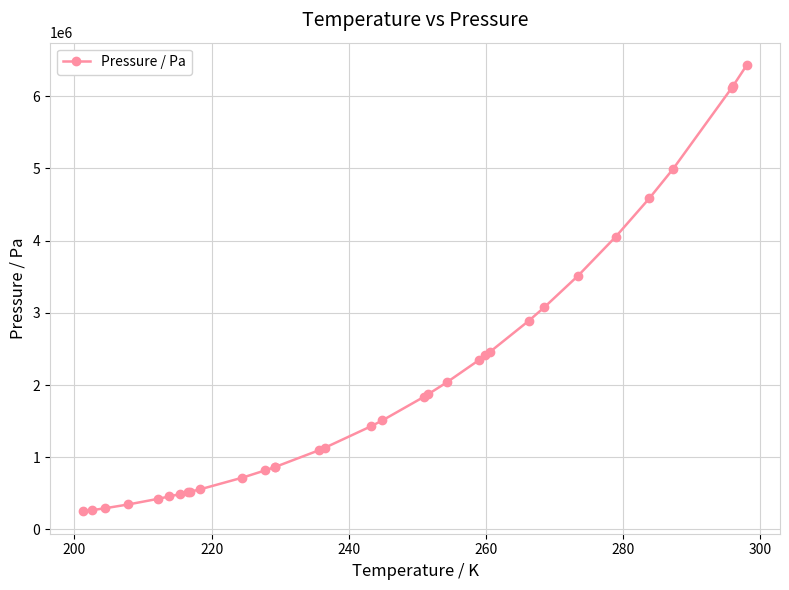

What is the value of the 3rd point from the left?

293601.9